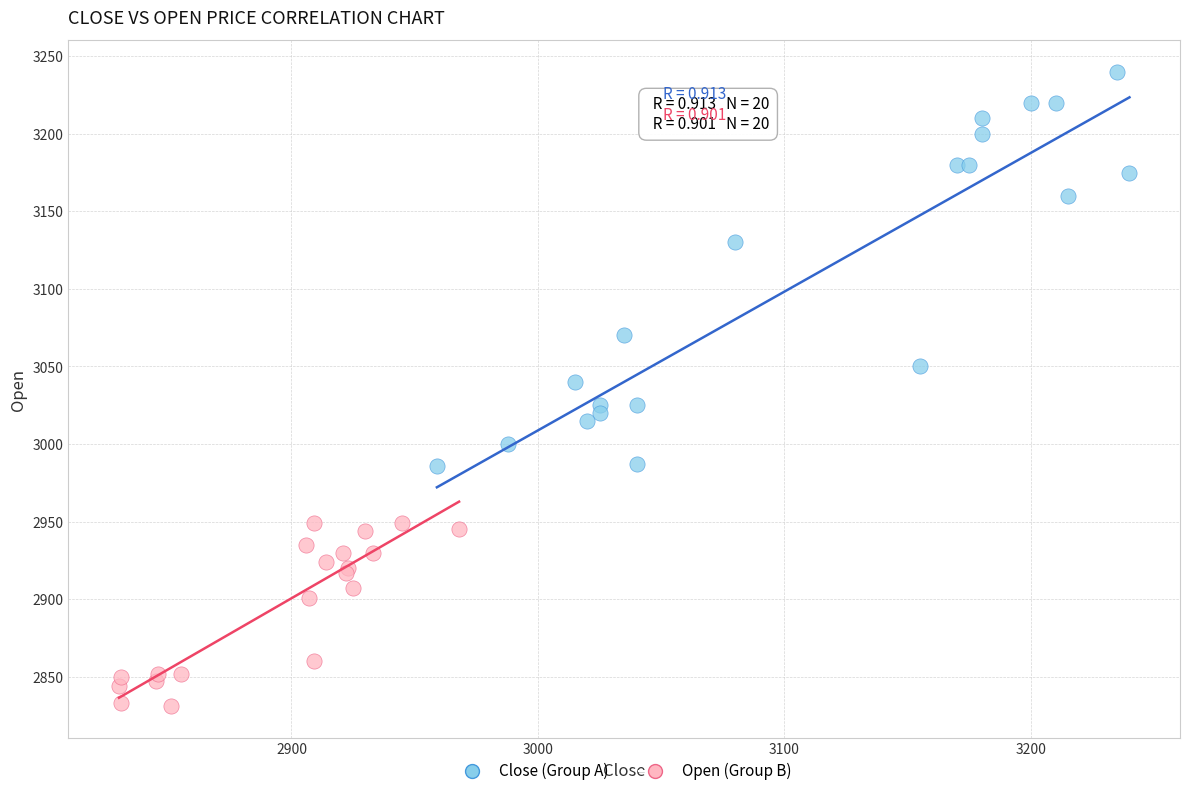

What are all the series names shown in the legend?

Close (Group A), Open (Group B)